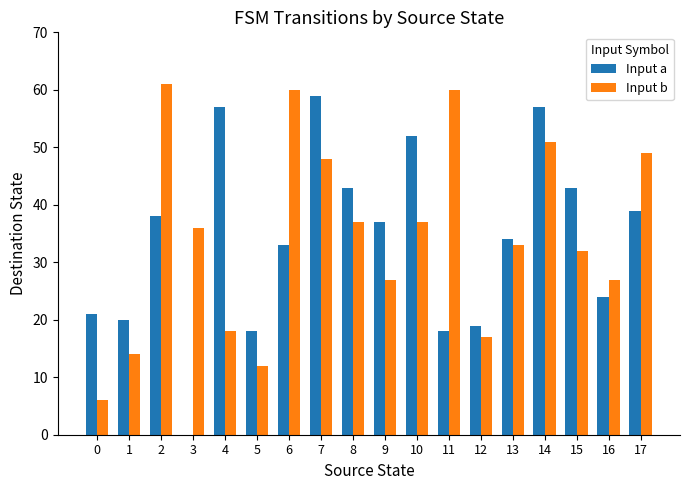

Reading left to right, list all the values displayed in this chart.

Input a: 21	20	38	0	57	18	33	59	43	37	52	18	19	34	57	43	24	39
Input b: 6	14	61	36	18	12	60	48	37	27	37	60	17	33	51	32	27	49